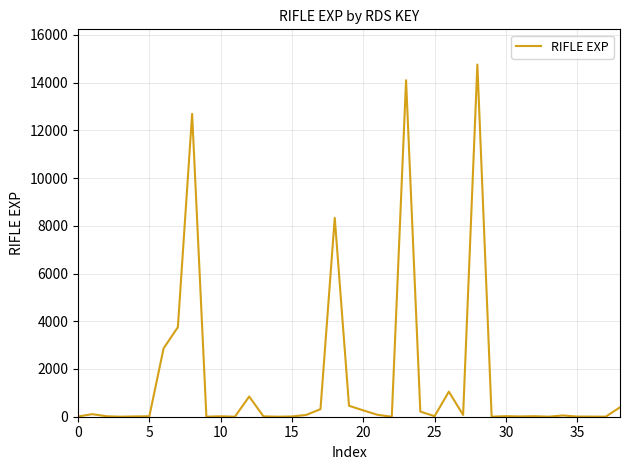

What is the maximum value shown in the chart?

14755